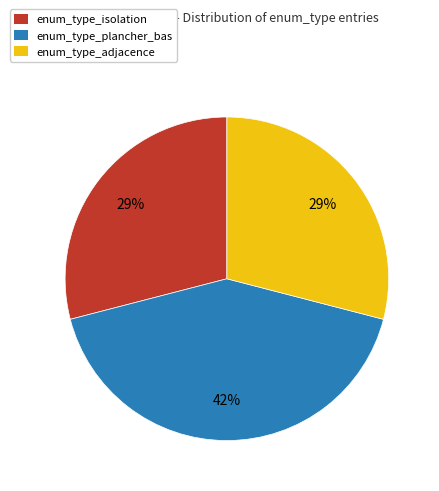

To the nearest percent, what is the difference between the enum_type_plancher_bas and enum_type_isolation slice percentages?

13%